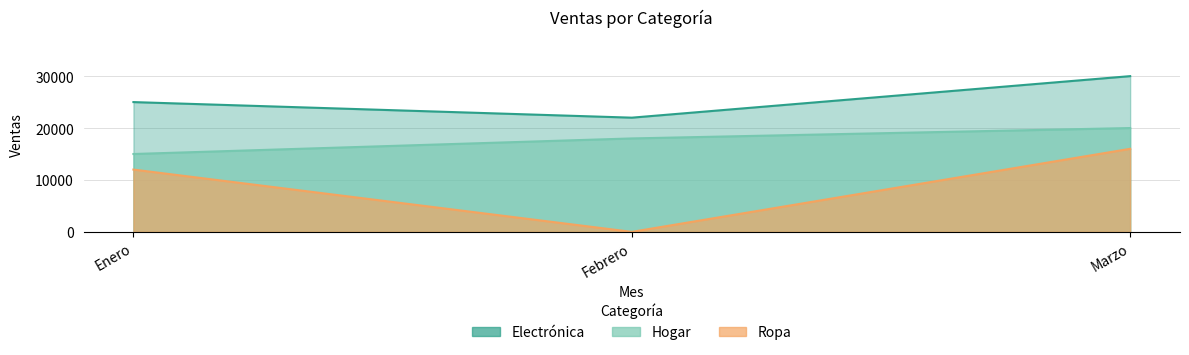

Between Enero and Febrero, which series saw the biggest shift?

Ropa